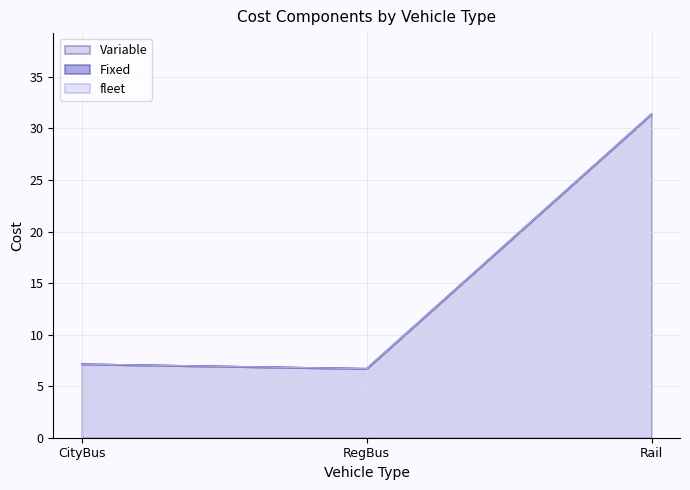

What position from the right is RegBus?

2